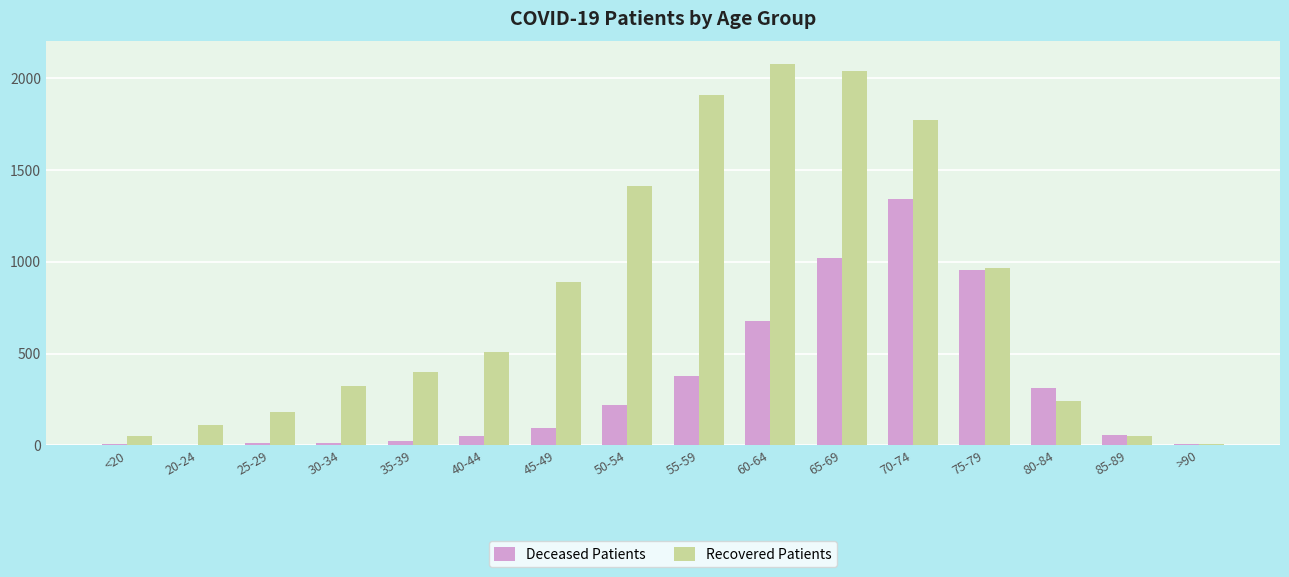

True or false: Recovered Patients has a value of 965 at 75-79.

True